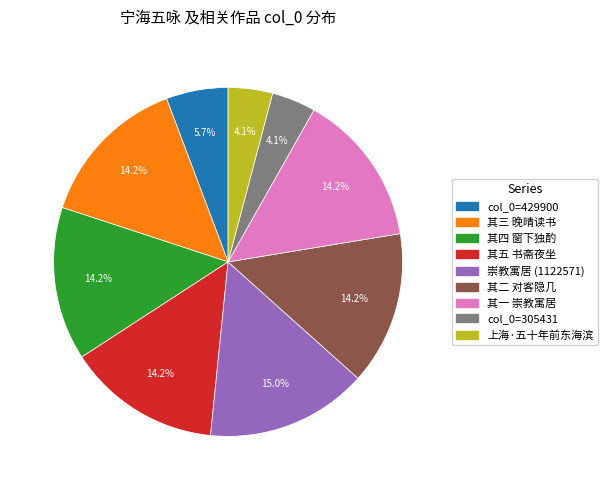

Between col_0=429900 and 崇教寓居 (1122571), which is larger?

崇教寓居 (1122571)